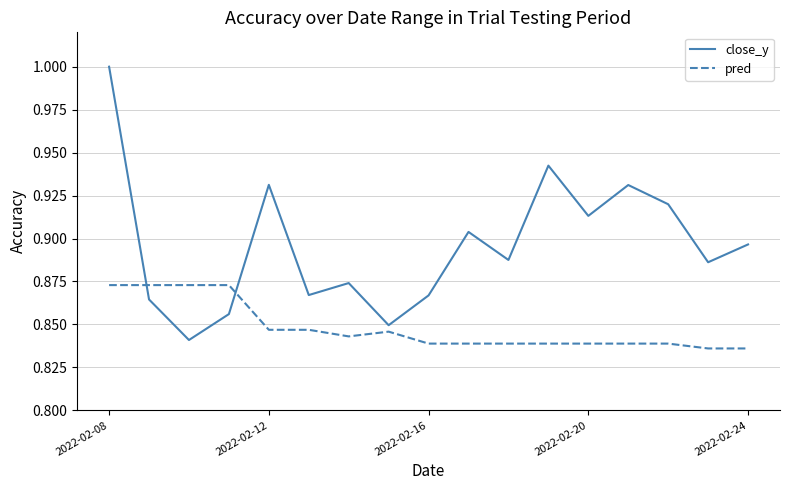

At how many categories does at least one series exceed 0?

17